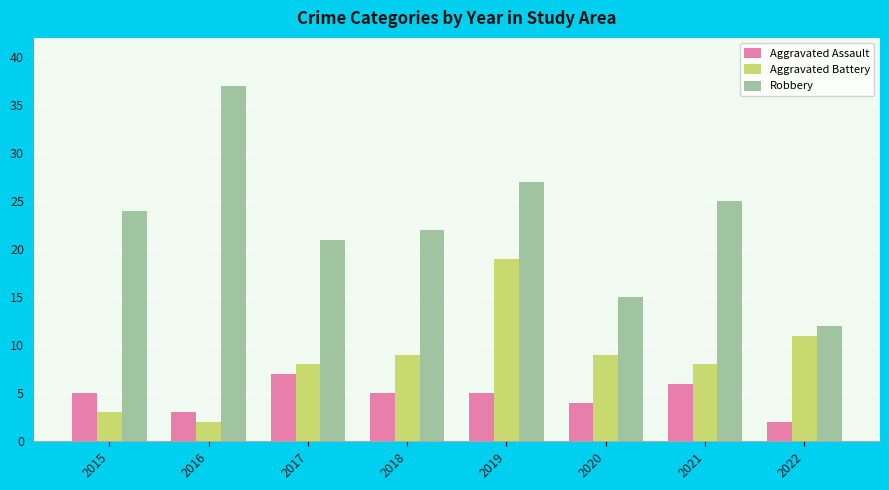

What is the spread (max minus min) of values at 2018?

17